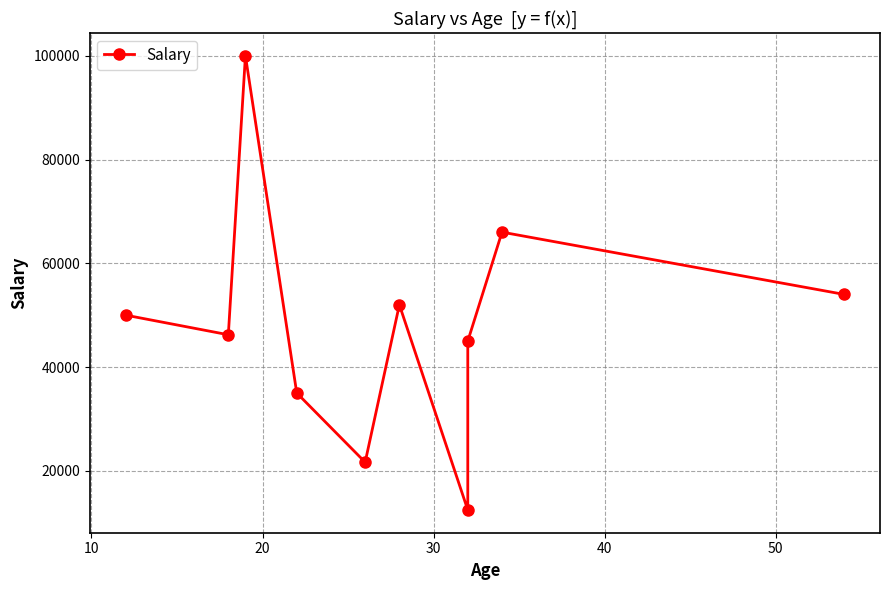

The value at 30 is 50239. True or false?

False